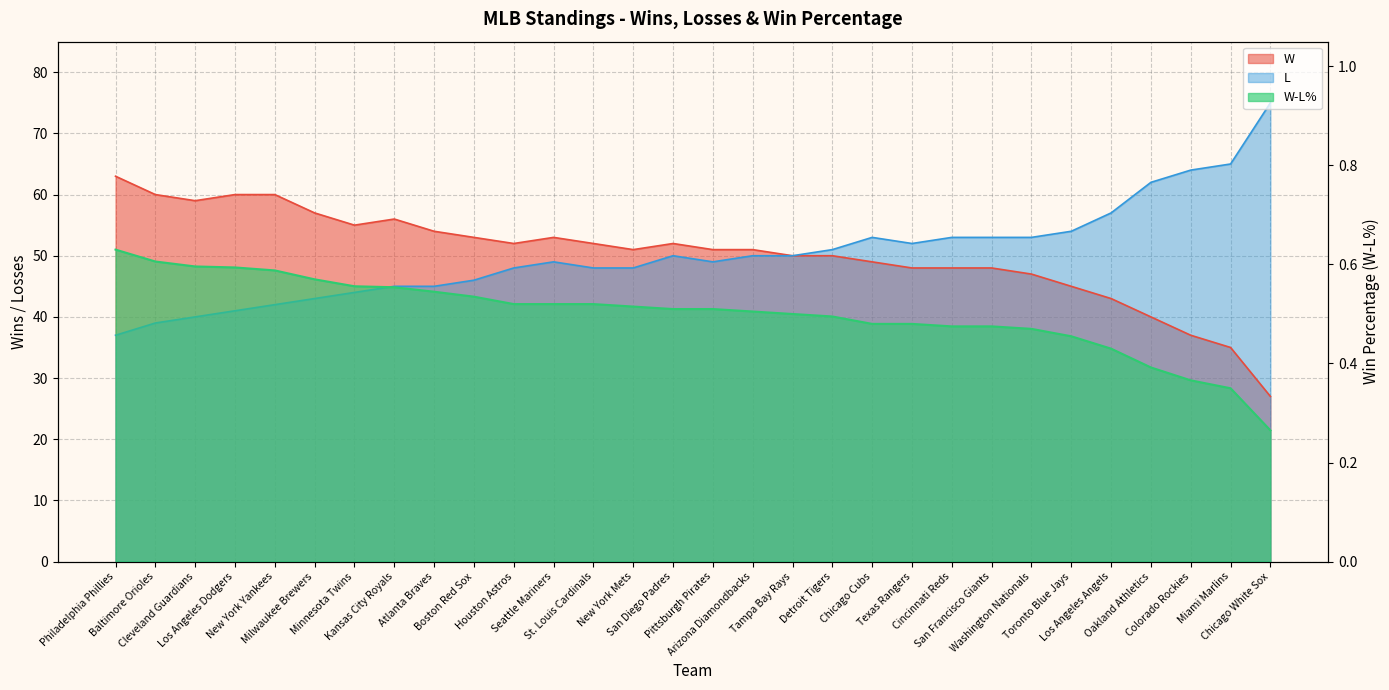

Reading left to right, what are all the values shown in this chart?

W: 63.0	60.0	59.0	60.0	60.0	57.0	55.0	56.0	54.0	53.0	52.0	53.0	52.0	51.0	52.0	51.0	51.0	50.0	50.0	49.0	48.0	48.0	48.0	47.0	45.0	43.0	40.0	37.0	35.0	27.0
L: 37.0	39.0	40.0	41.0	42.0	43.0	44.0	45.0	45.0	46.0	48.0	49.0	48.0	48.0	50.0	49.0	50.0	50.0	51.0	53.0	52.0	53.0	53.0	53.0	54.0	57.0	62.0	64.0	65.0	75.0
W-L%: 0.6	0.6	0.6	0.6	0.6	0.6	0.6	0.6	0.5	0.5	0.5	0.5	0.5	0.5	0.5	0.5	0.5	0.5	0.5	0.5	0.5	0.5	0.5	0.5	0.5	0.4	0.4	0.4	0.3	0.3